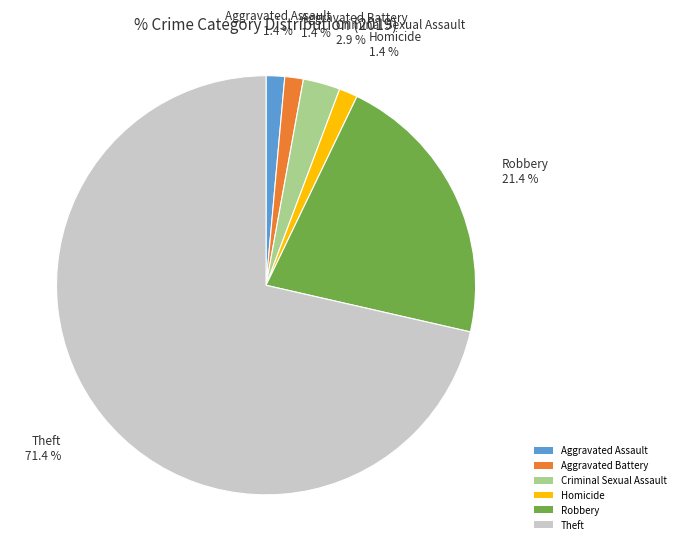

Is the sum of Criminal Sexual Assault and Aggravated Assault greater than half?

No